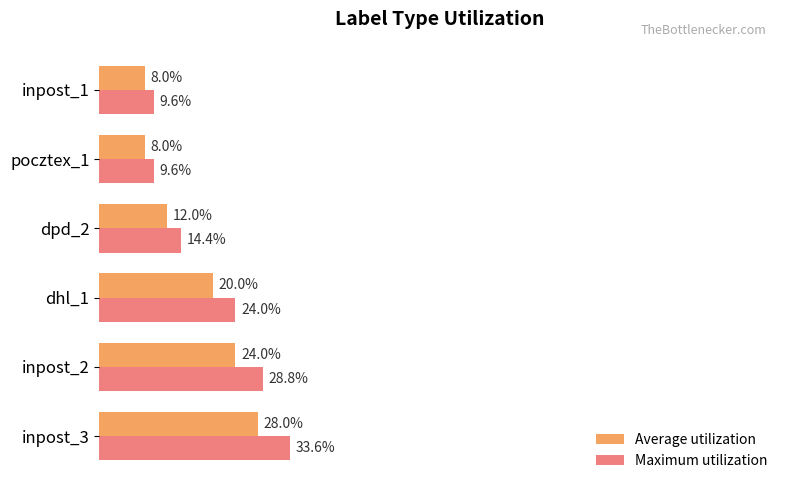

Rank the series at inpost_3 from lowest to highest value.

Average utilization, Maximum utilization